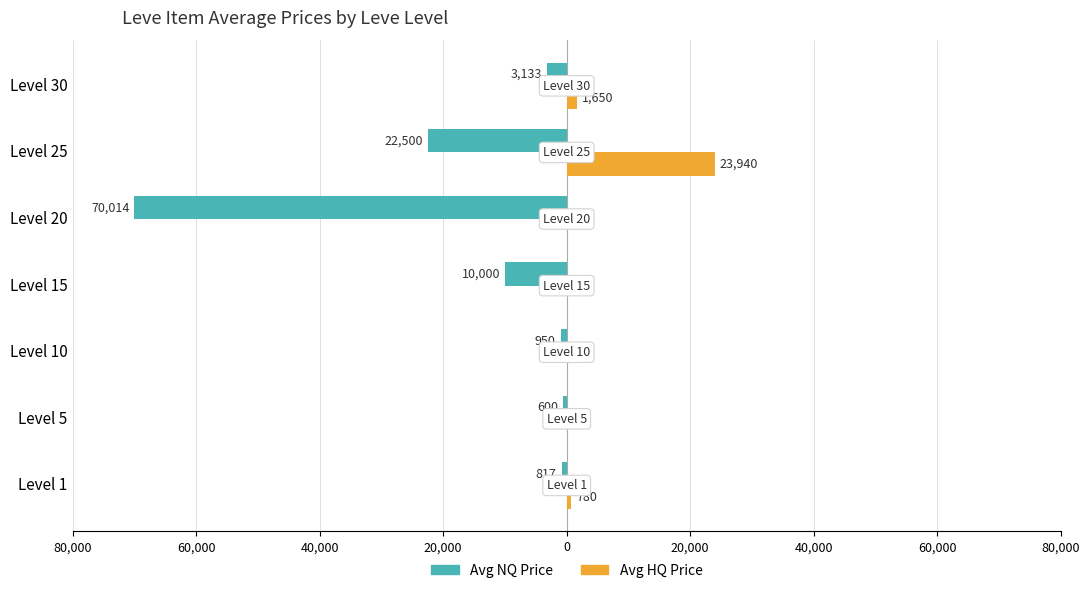

What are all the series names shown in the legend?

Avg NQ Price, Avg HQ Price